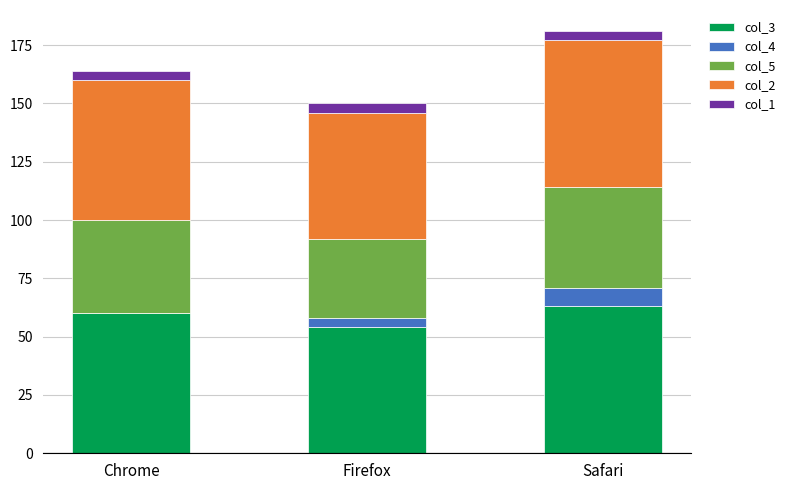

Is it true that col_3 equals 72 at Firefox?

False